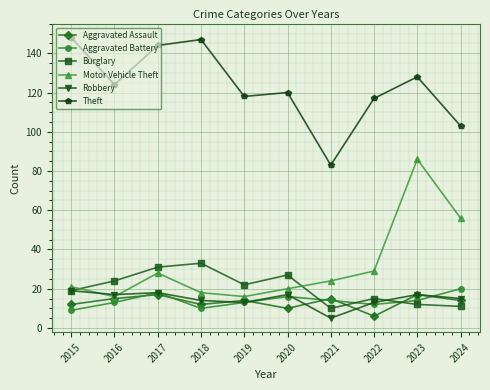

Where is the first local maximum for Theft?

2018